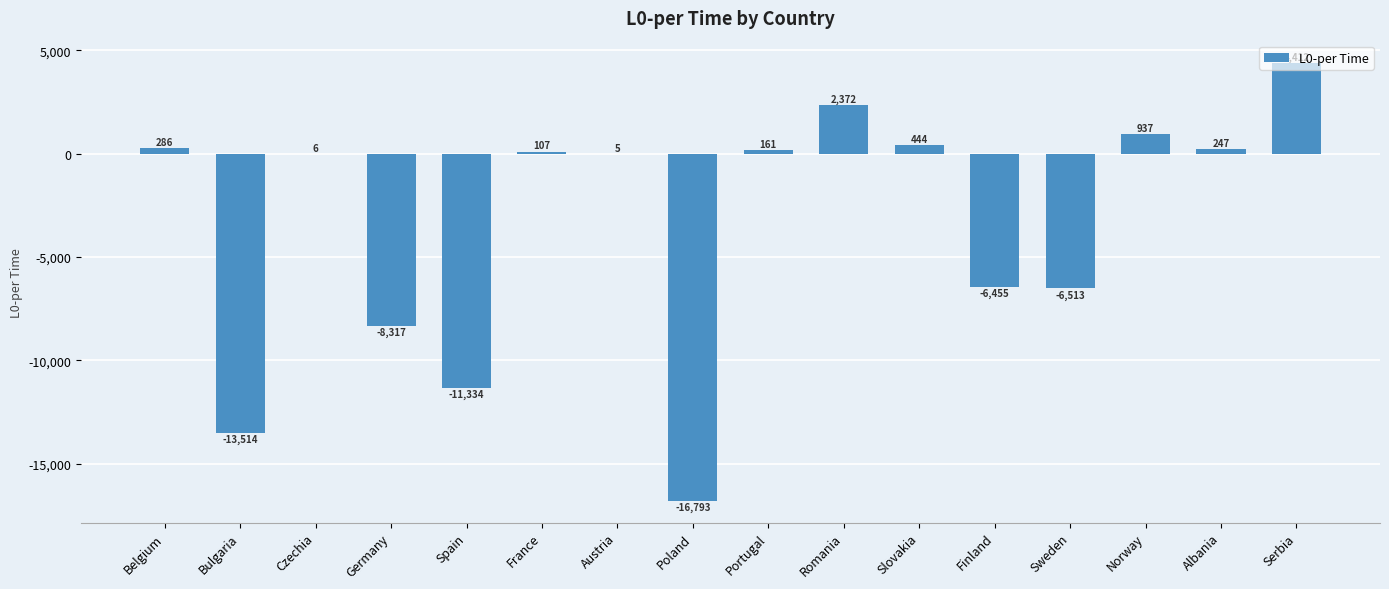

Is it true that the value at Poland is -28896.3?

False